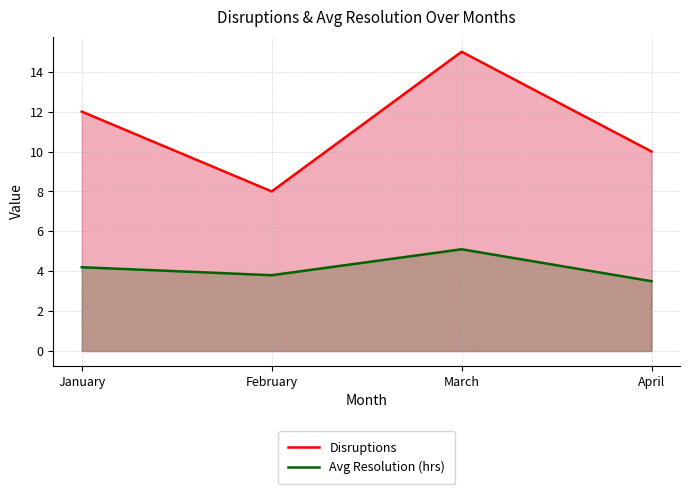

Which series has the widest spread of values?

Disruptions